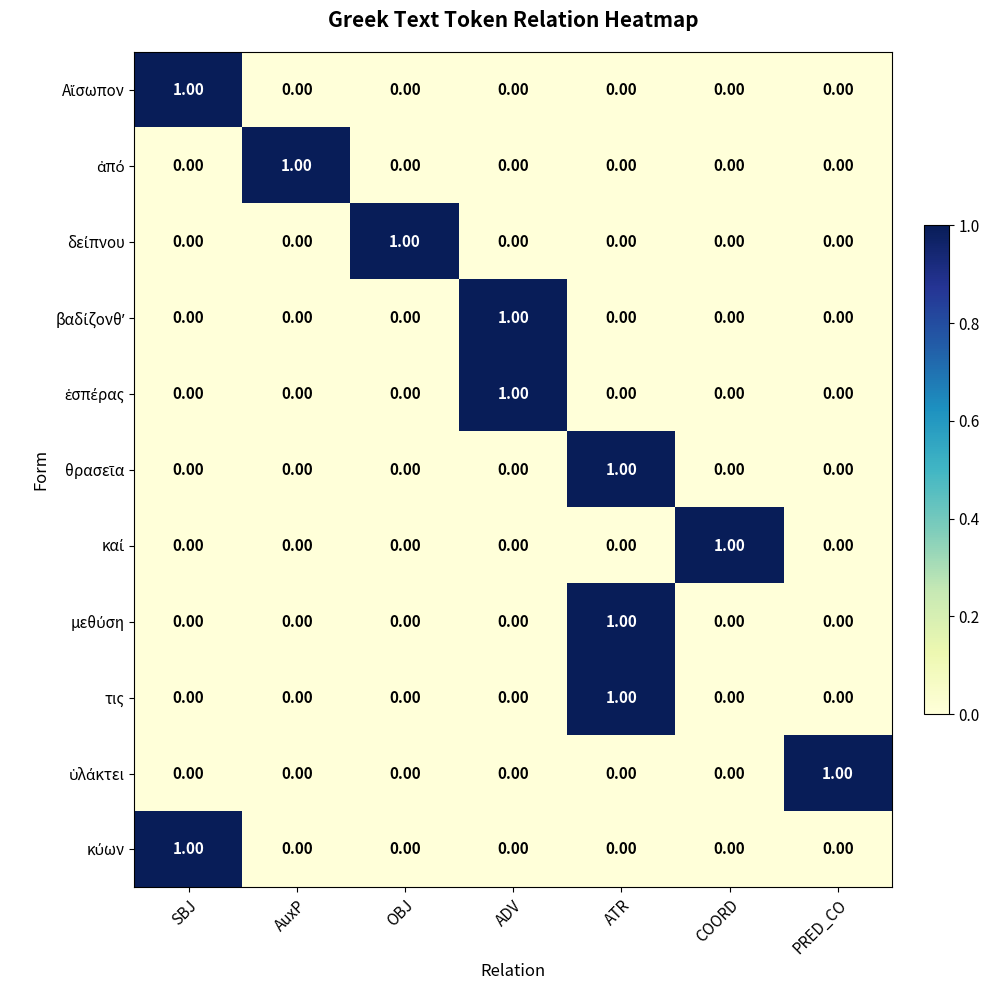

At which category is the sum across all series the highest?

ATR